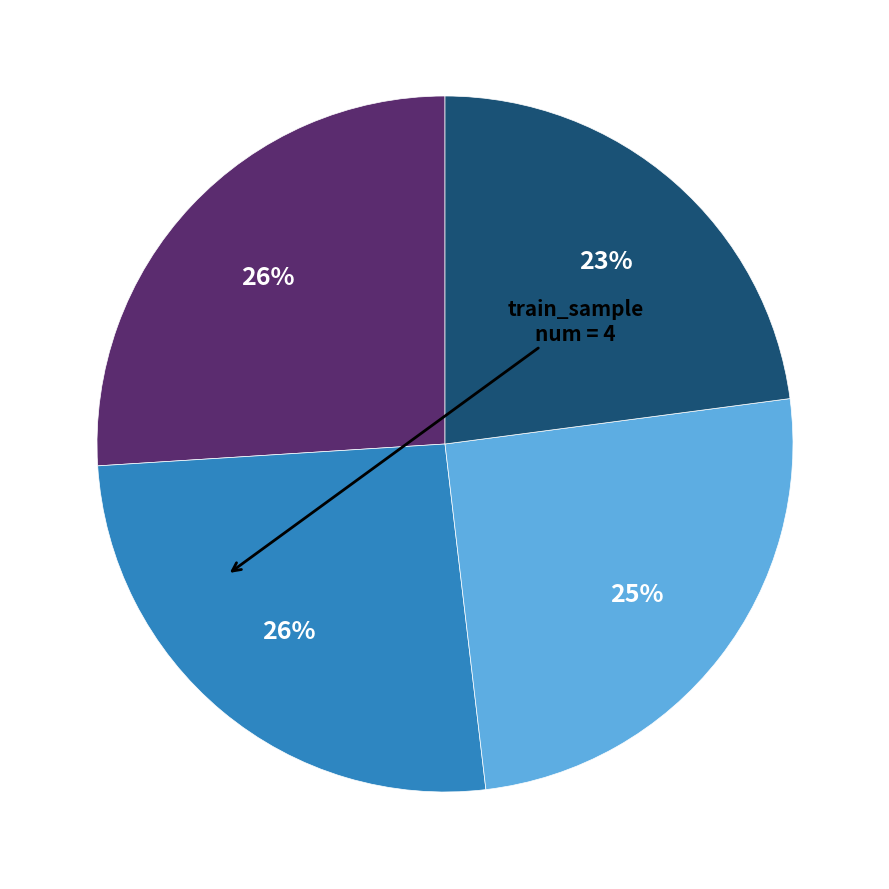

How many segments does this pie chart have?

4